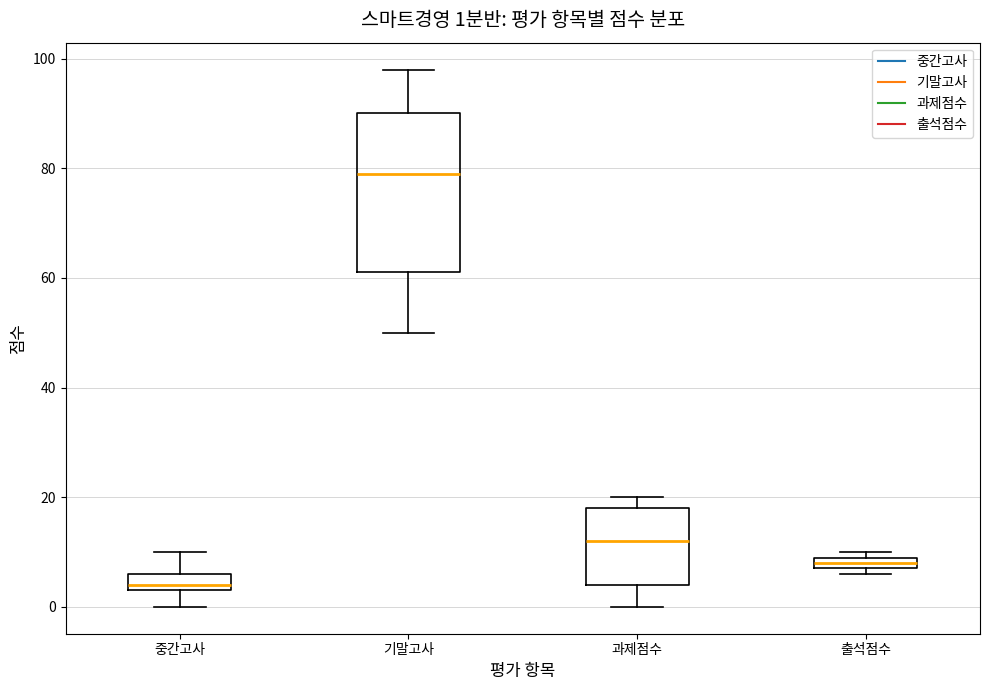

Which box's median line is the highest?

기말고사